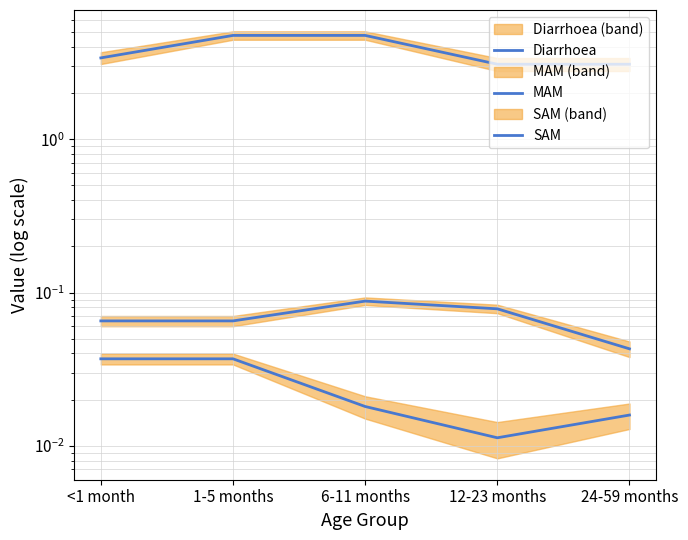

Reading right to left, transcribe all the data shown in this chart.

Diarrhoea: 24-59 months=3.1	12-23 months=3.1	6-11 months=4.8	1-5 months=4.8	<1 month=3.4
MAM: 24-59 months=0.0	12-23 months=0.1	6-11 months=0.1	1-5 months=0.1	<1 month=0.1
SAM: 24-59 months=0.0	12-23 months=0.0	6-11 months=0.0	1-5 months=0.0	<1 month=0.0